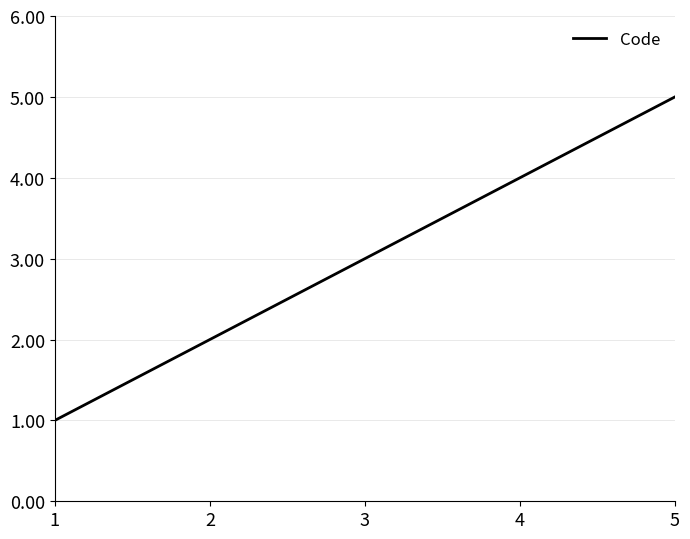

Does the chart display data point markers on the line(s)?

No